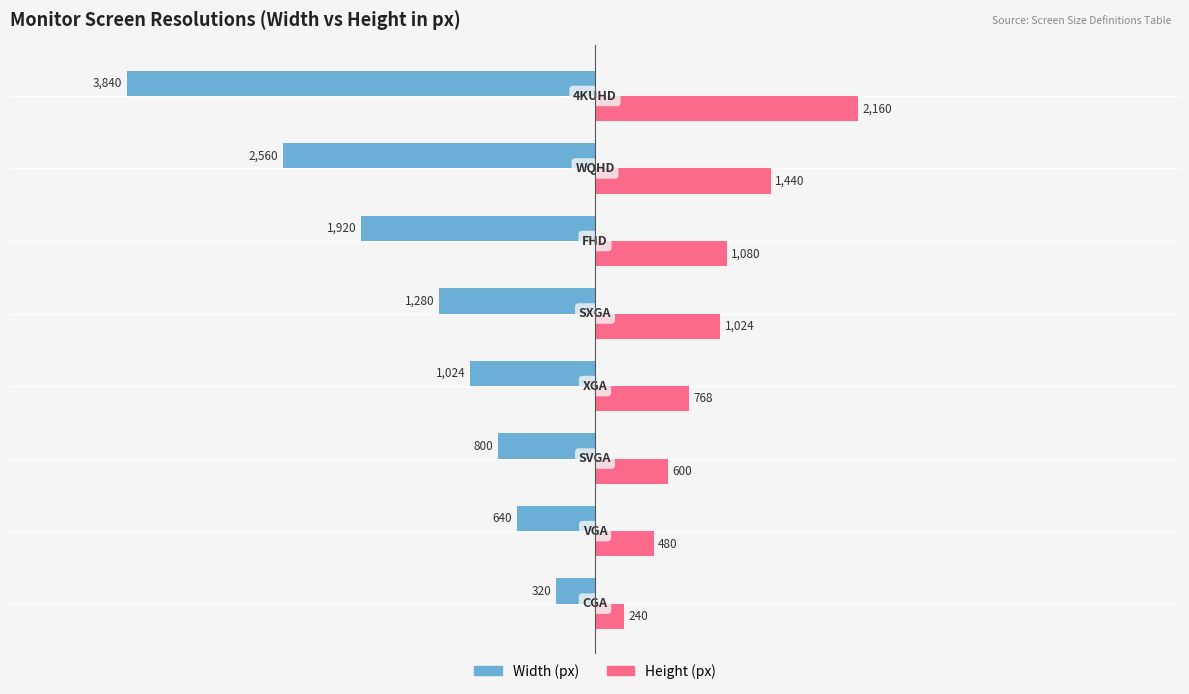

Which series has the largest total across all categories?

Height (px)